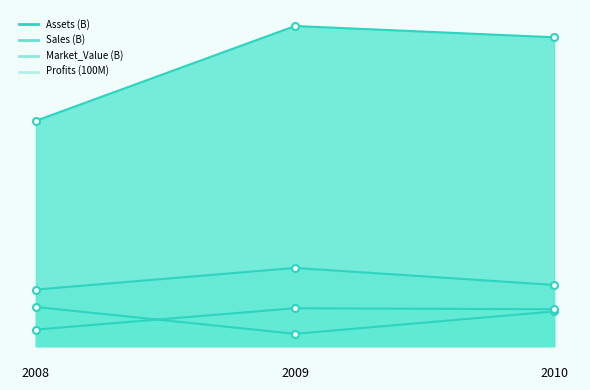

What is the value of the Sales point at the 3rd from the left?

12.9